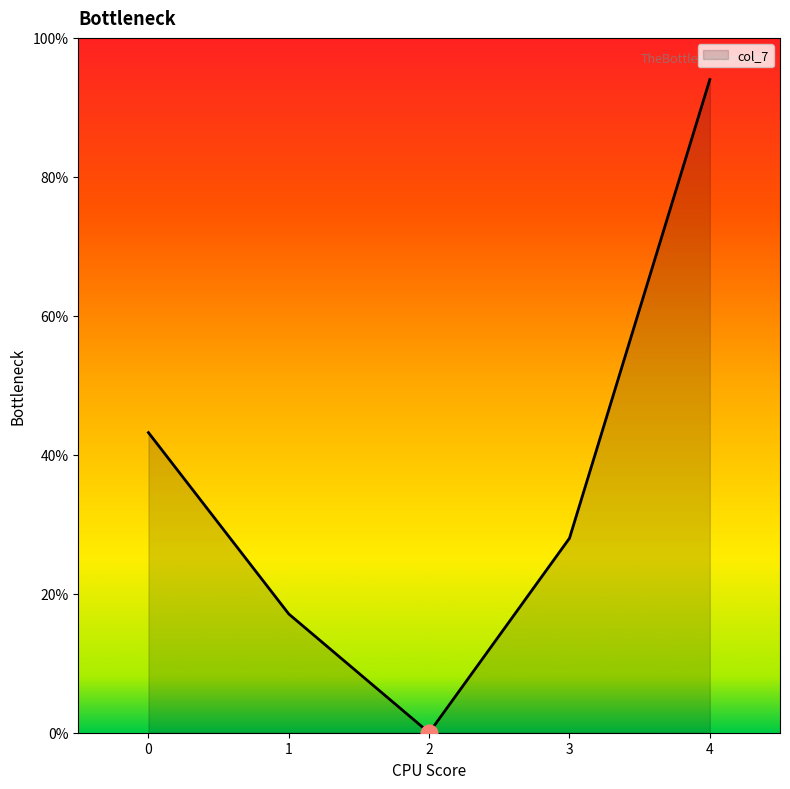

What is the difference between the second highest and second lowest values?

0.3